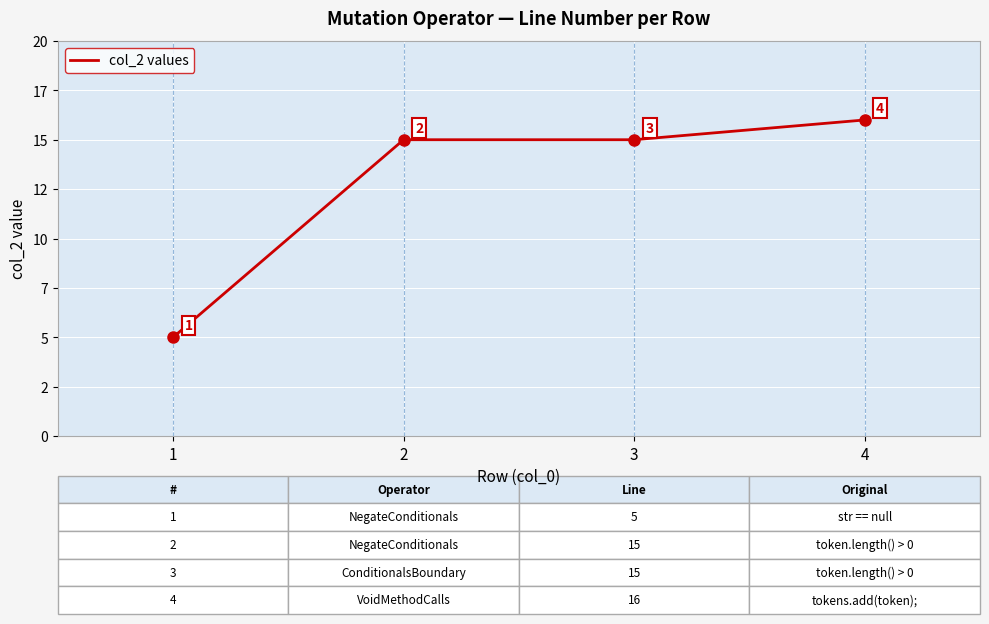

At which label does the data first exceed 15?

4